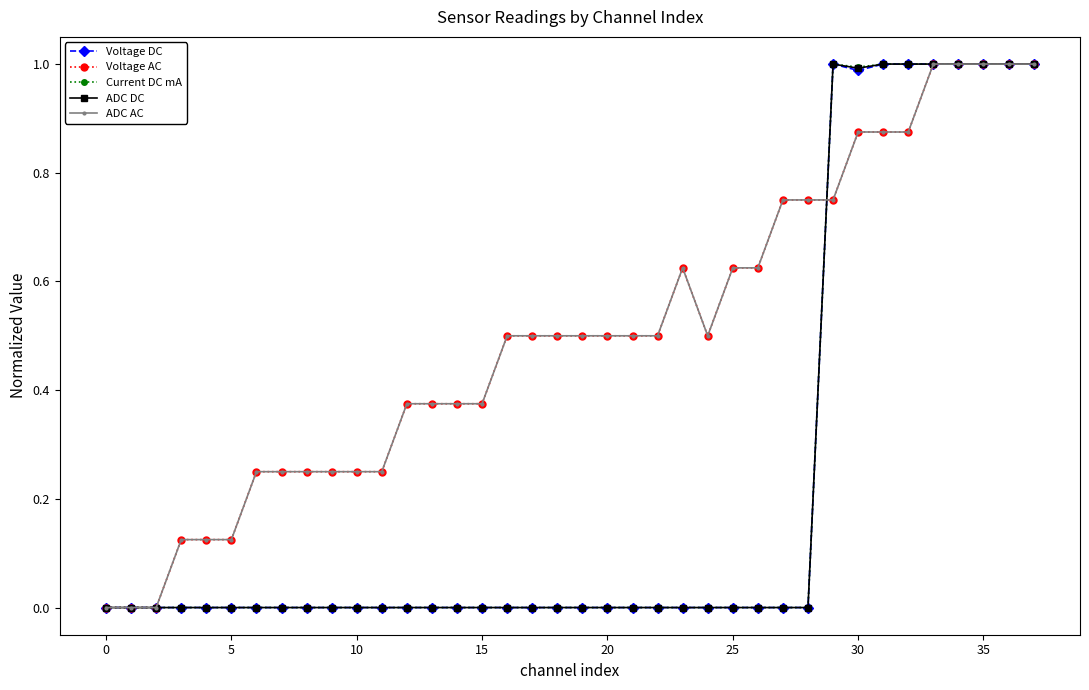

Which series has the largest total across all categories?

ADC AC